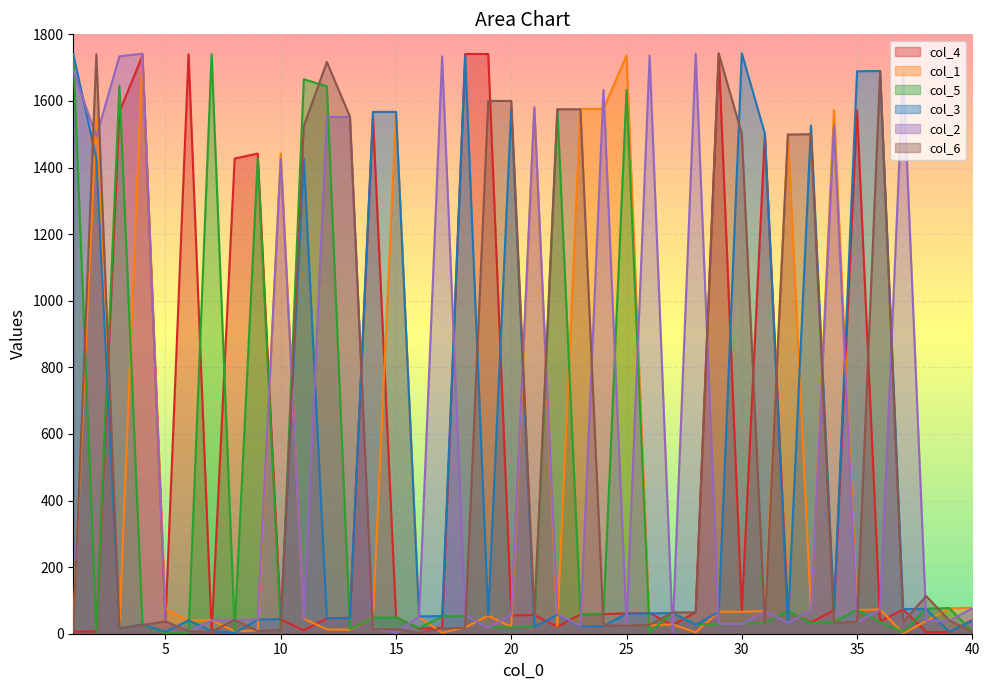

What is the difference between the col_1 values at 10 and 16?

1392